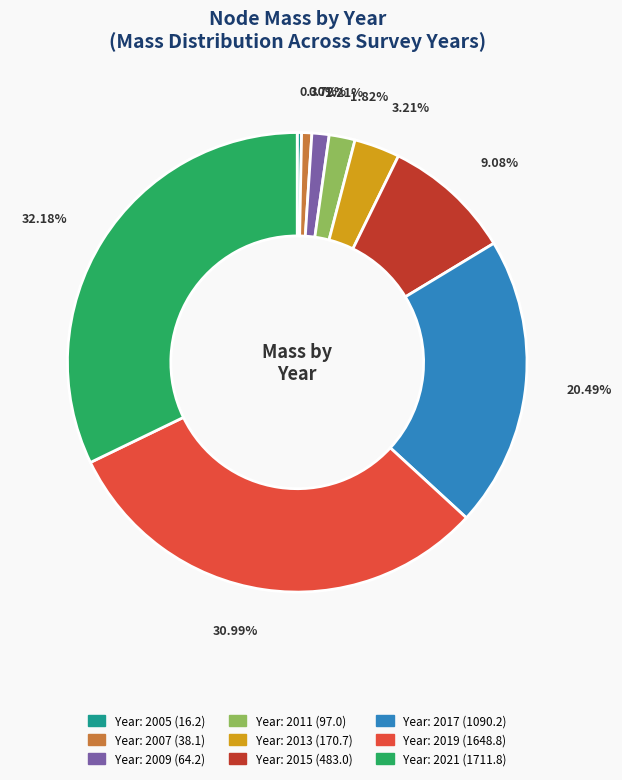

Does any single category account for the majority?

No